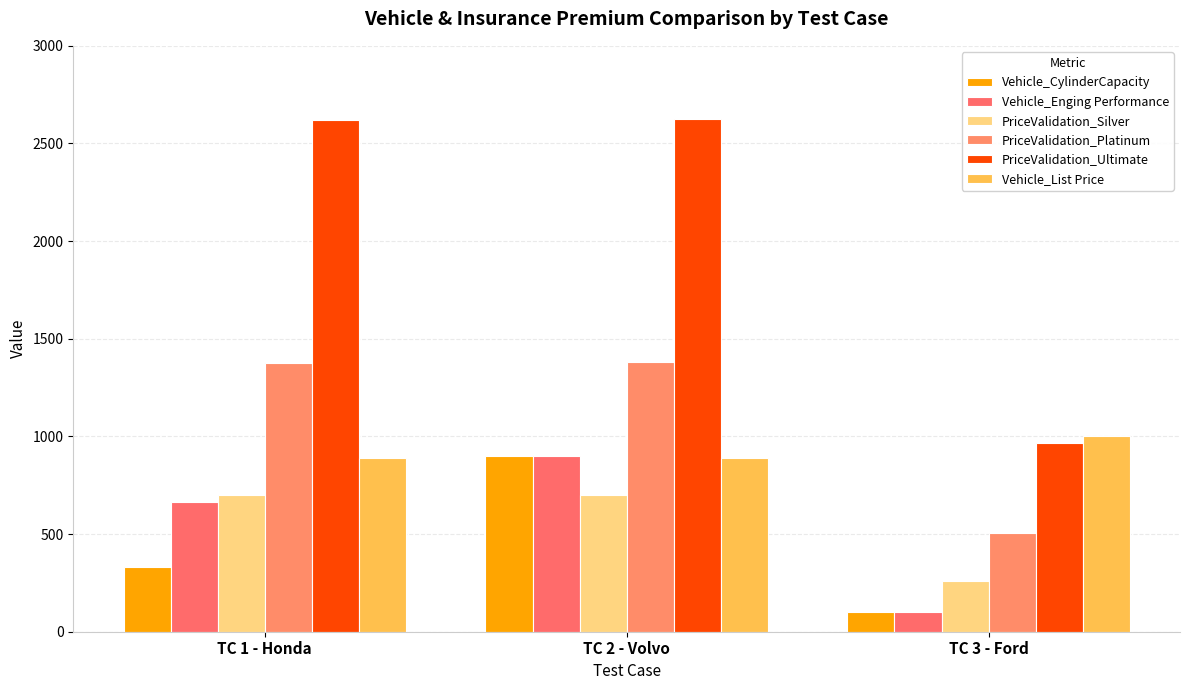

What position from the left is TC 1 - Honda?

1